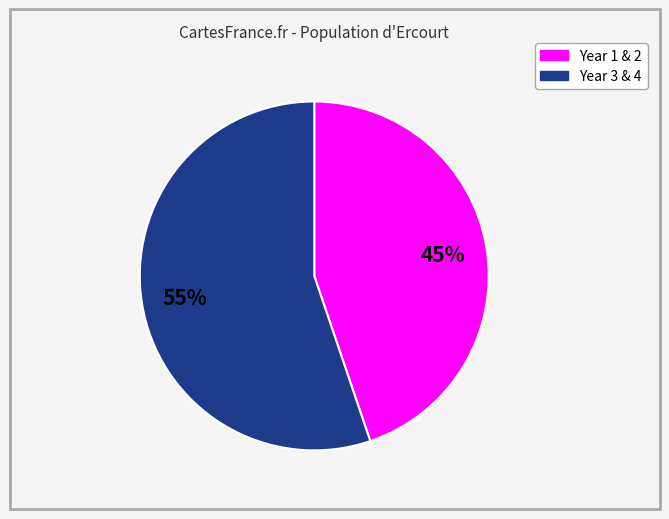

To the nearest percent, what is the difference between the largest and smallest slice percentages?

10%